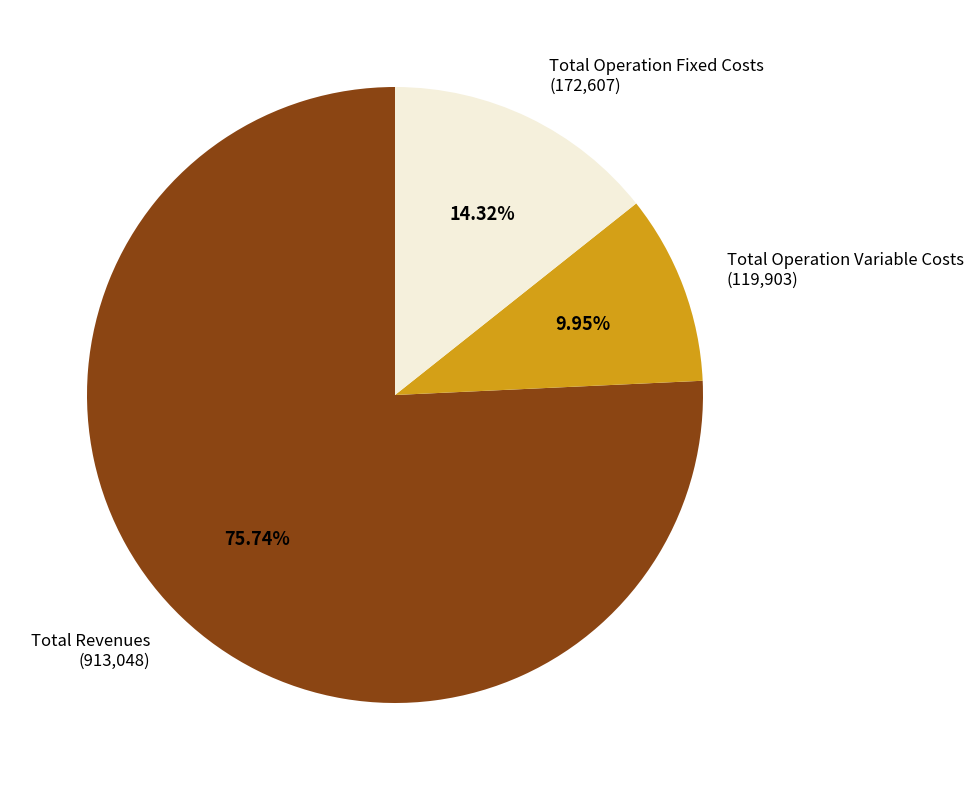

Is there any slice that represents more than half of the pie?

Yes